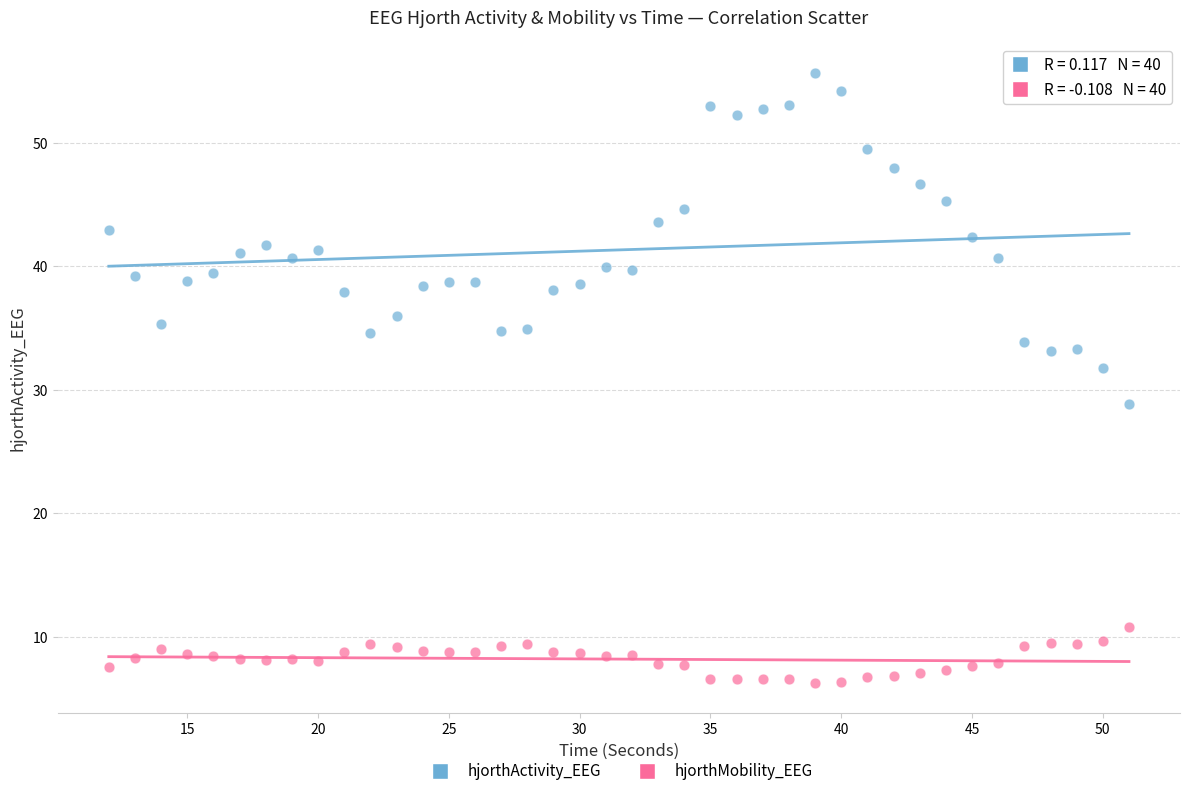

Across all data points, what is the range of Y values (max minus min)?

49.3